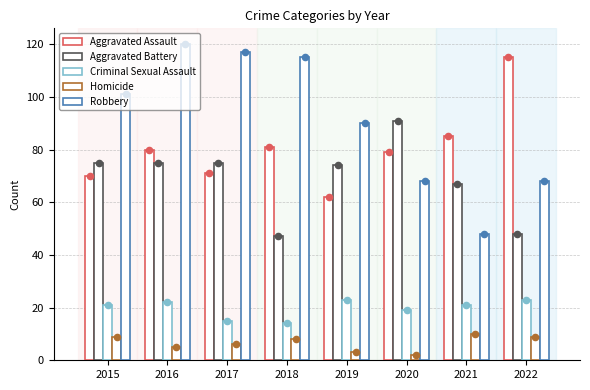

Which series contains the highest Y value?

Robbery